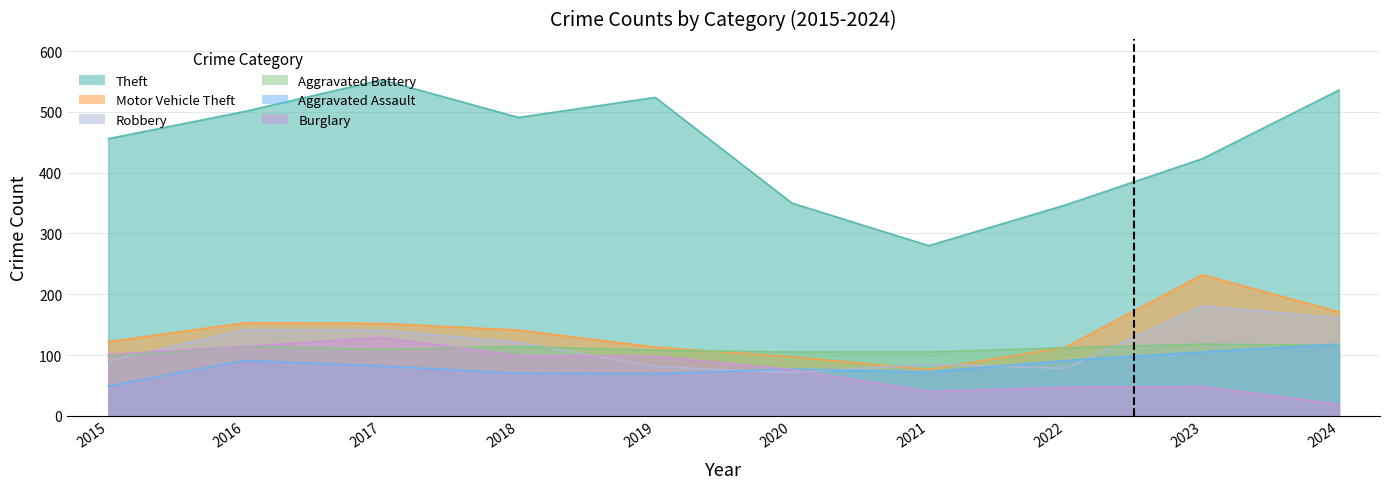

Is the value of Aggravated Assault at 2016 greater than the value of Motor Vehicle Theft at 2020?

No